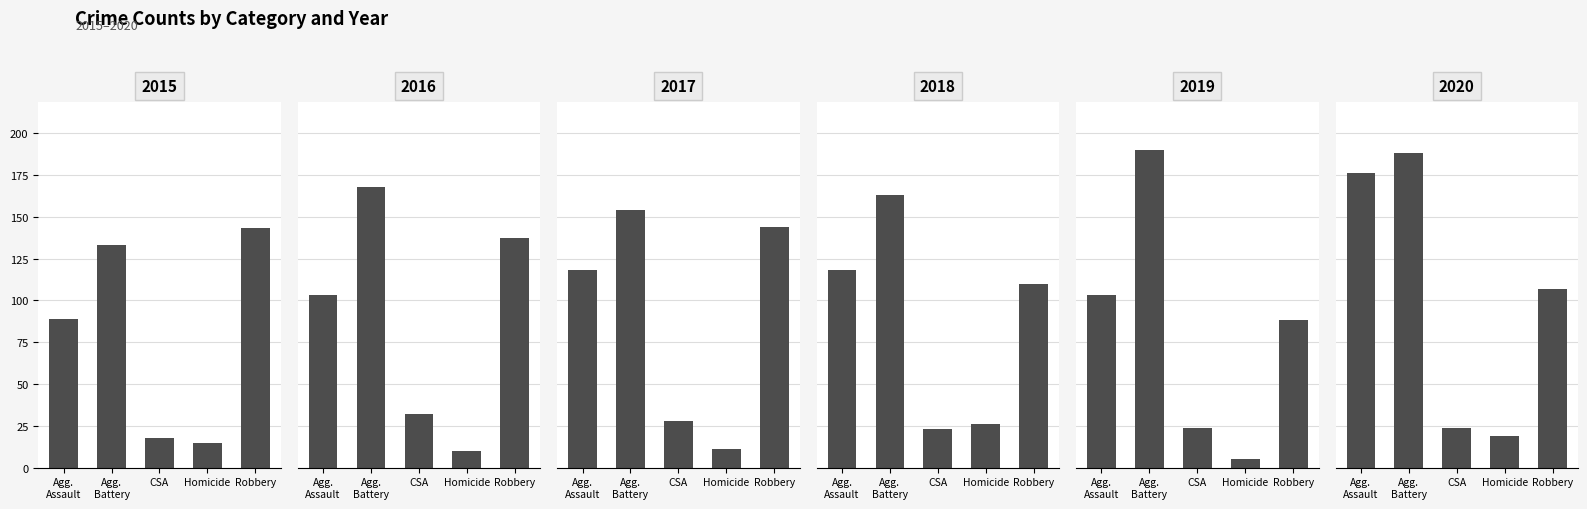

At which category is the sum across all series the highest?

Agg. Battery